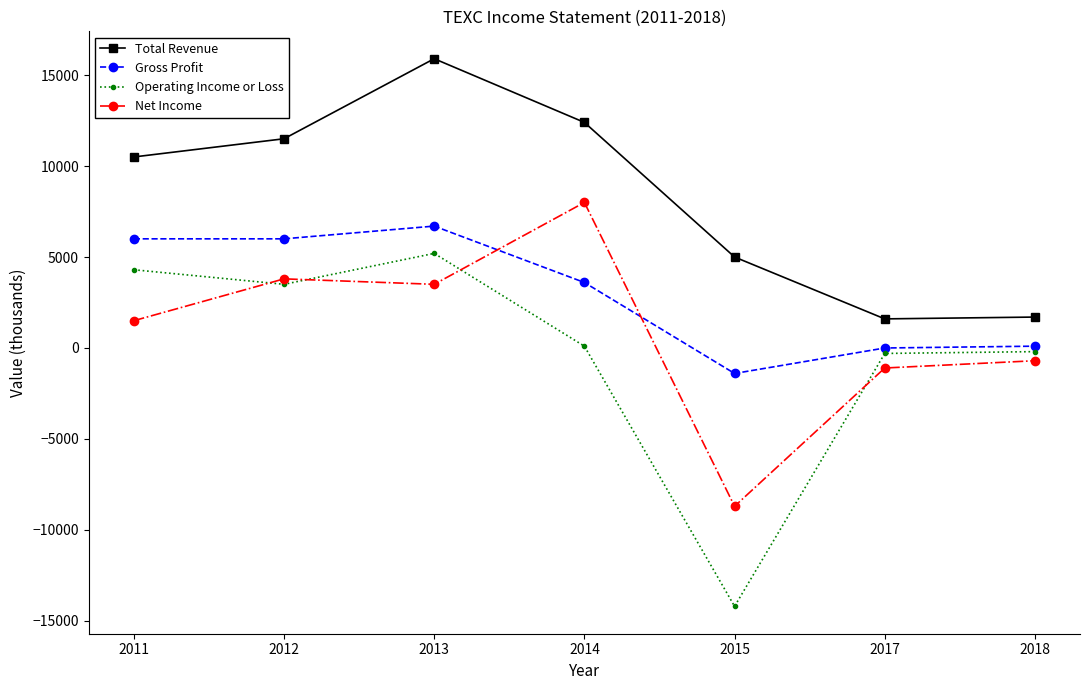

What is the difference between the second highest and second lowest values in the Operating Income or Loss series?

4600